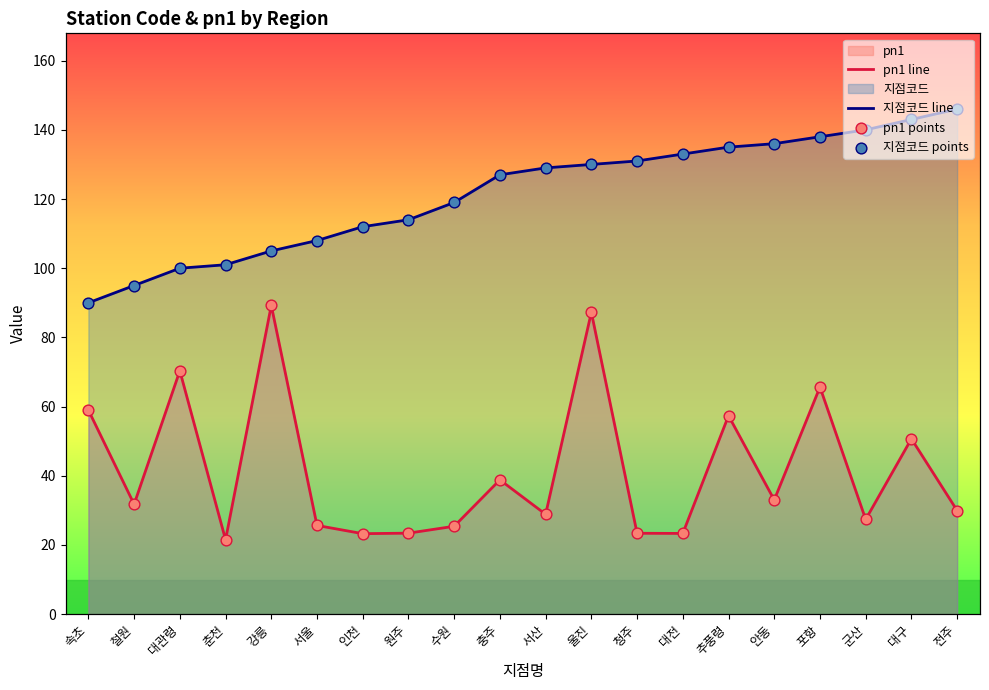

At which category is the sum across all series the highest?

울진